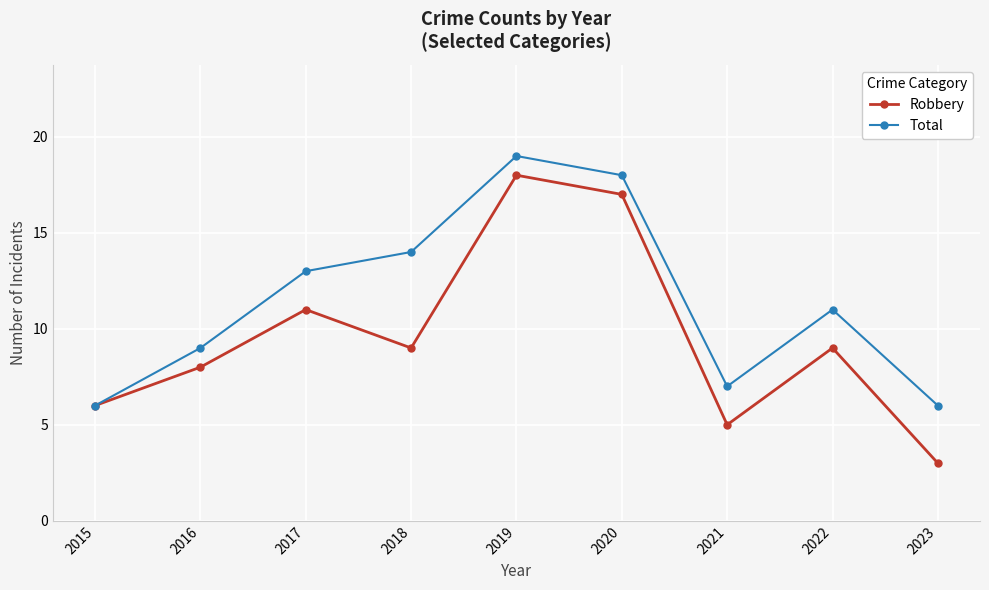

What is the difference between the highest and lowest values at 2018?

5